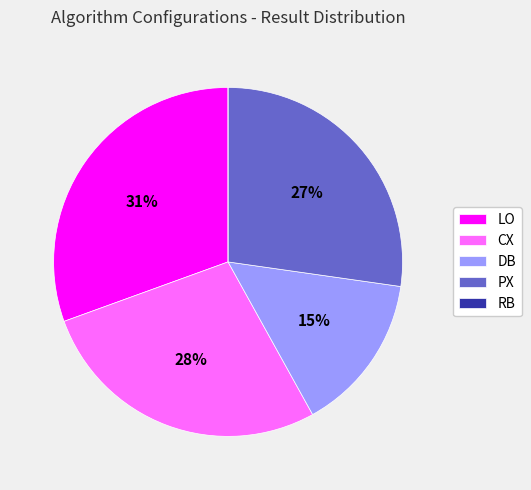

What is the largest slice in the pie chart?

LO